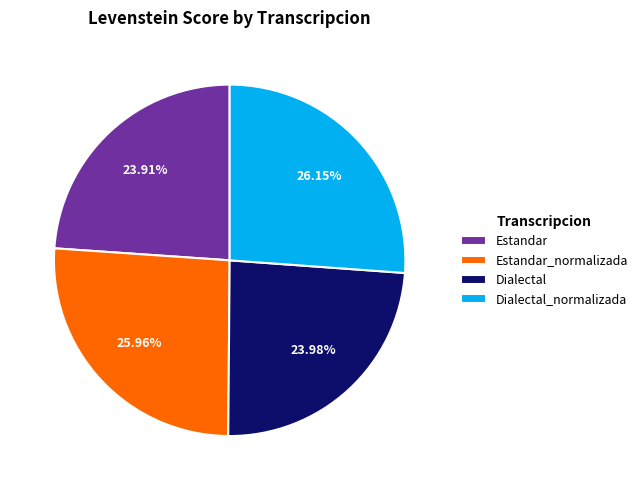

Which has a higher value, Estandar or Estandar_normalizada?

Estandar_normalizada